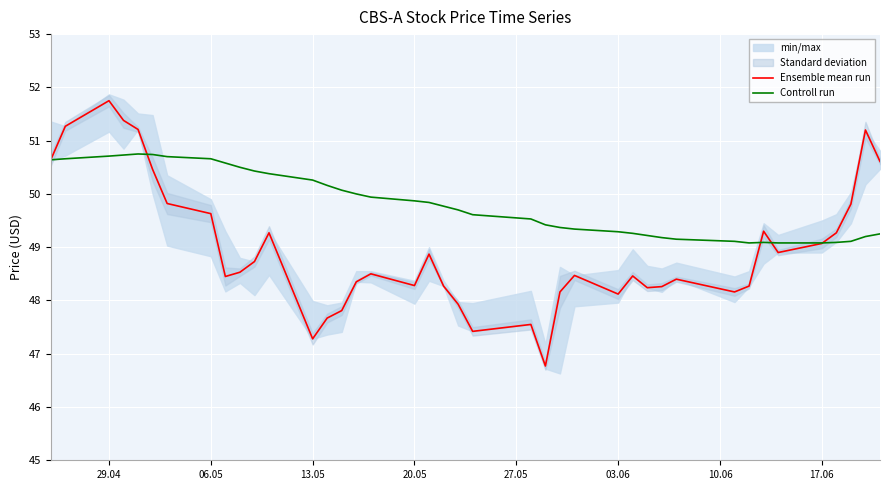

True or false: Ensemble mean run has more than 2 interior local peaks.

True